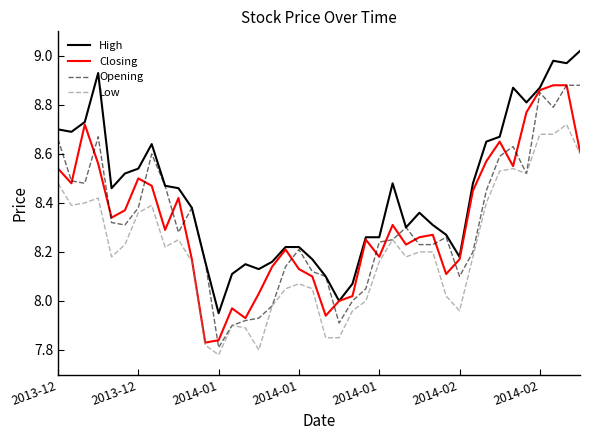

Which series has the largest total across all categories?

High